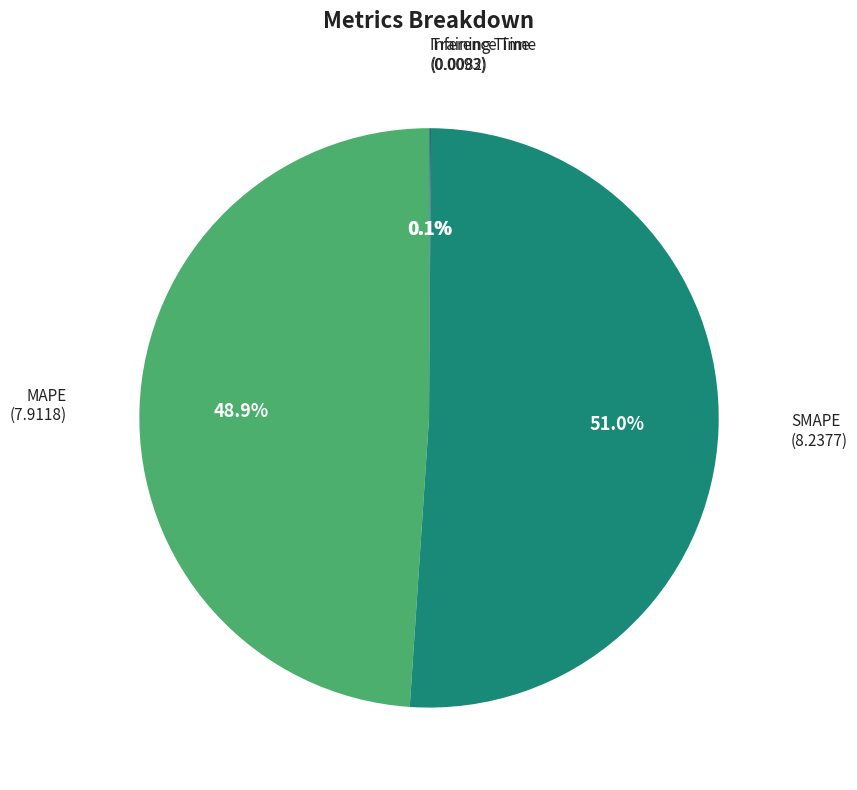

To the nearest percent, what is the difference between the largest and smallest slice percentages?

51%